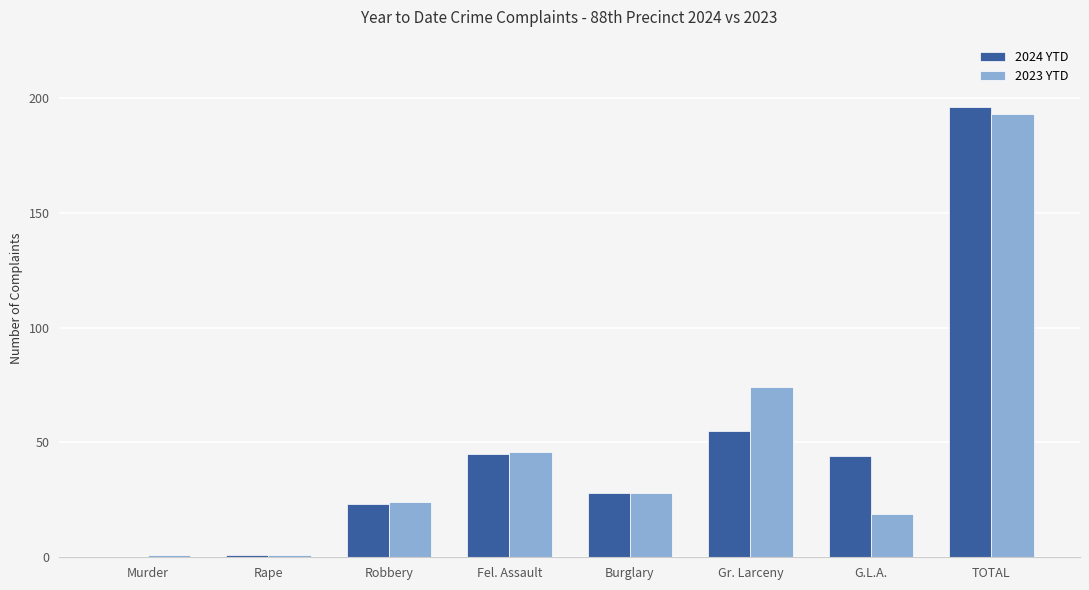

At which label does 2024 YTD reach its peak?

TOTAL